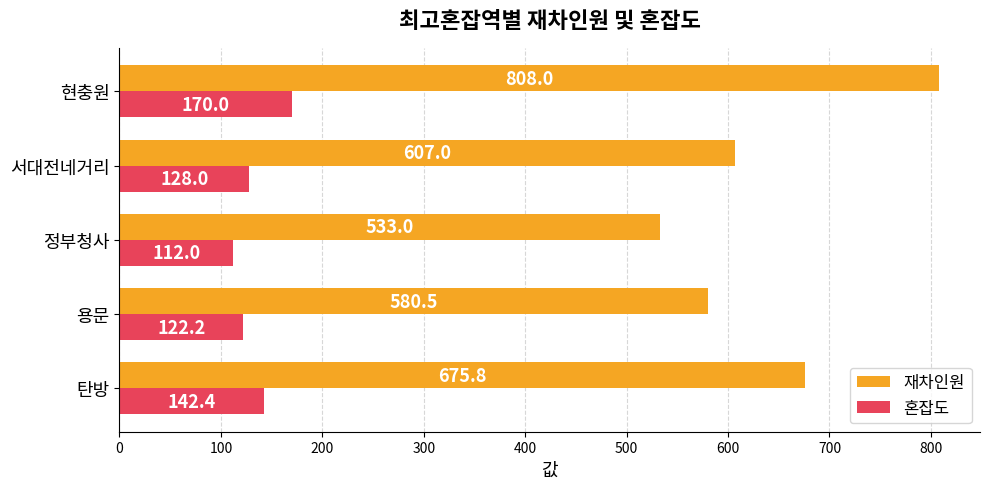

The 재차인원 series shows 607.0 at 서대전네거리. True or false?

True